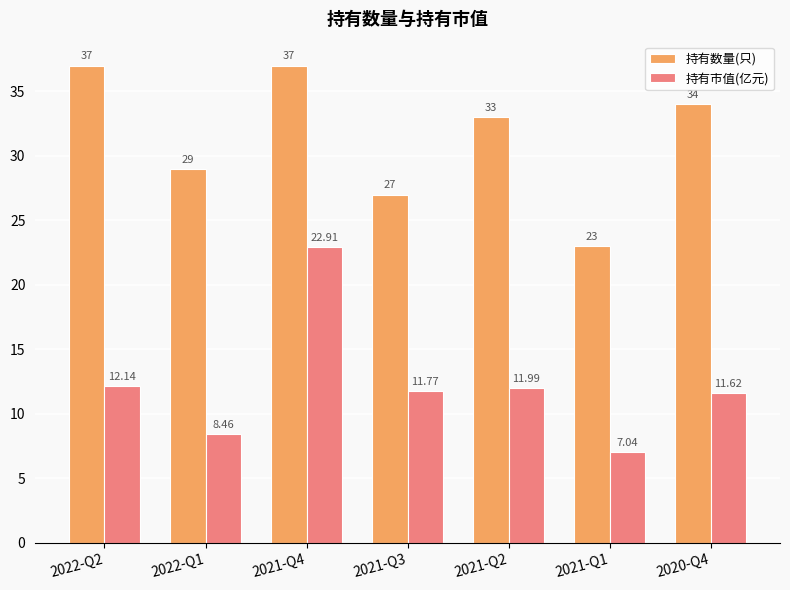

The 持有市值(亿元) series shows 22.9 at 2021-Q4. True or false?

True